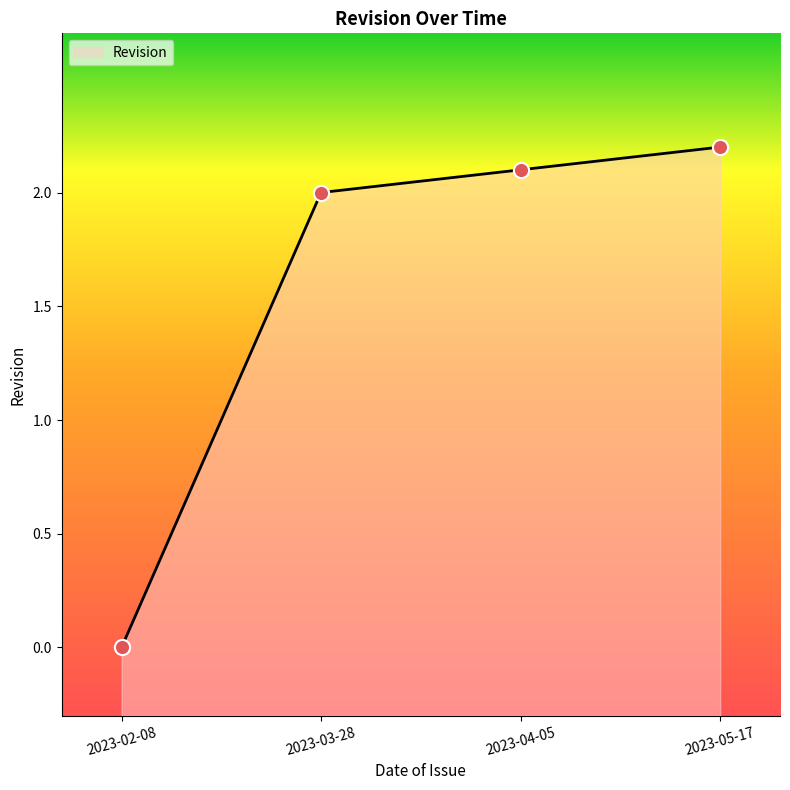

Which has a higher value, 2023-02-08 or 2023-05-17?

2023-05-17